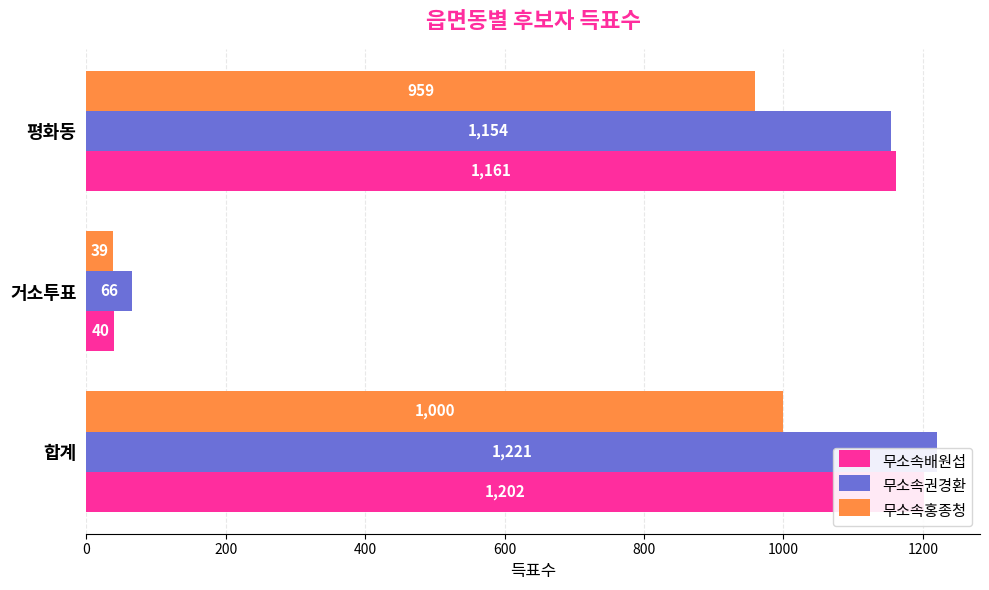

Reading right to left, extract all data points from this chart.

무소속배원섭: 1161	40	1202
무소속권경환: 1154	66	1221
무소속홍종청: 959	39	1000